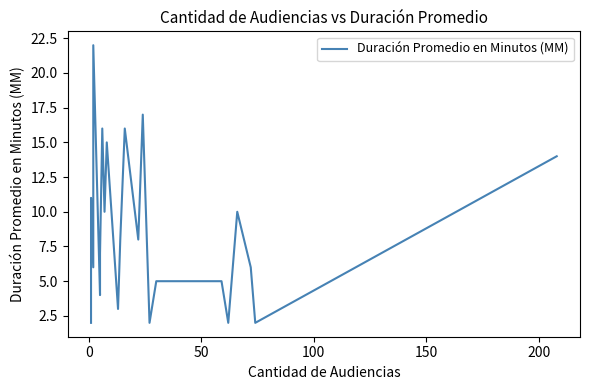

How many points are lower than both their immediate neighbors (excluding endpoints)?

8